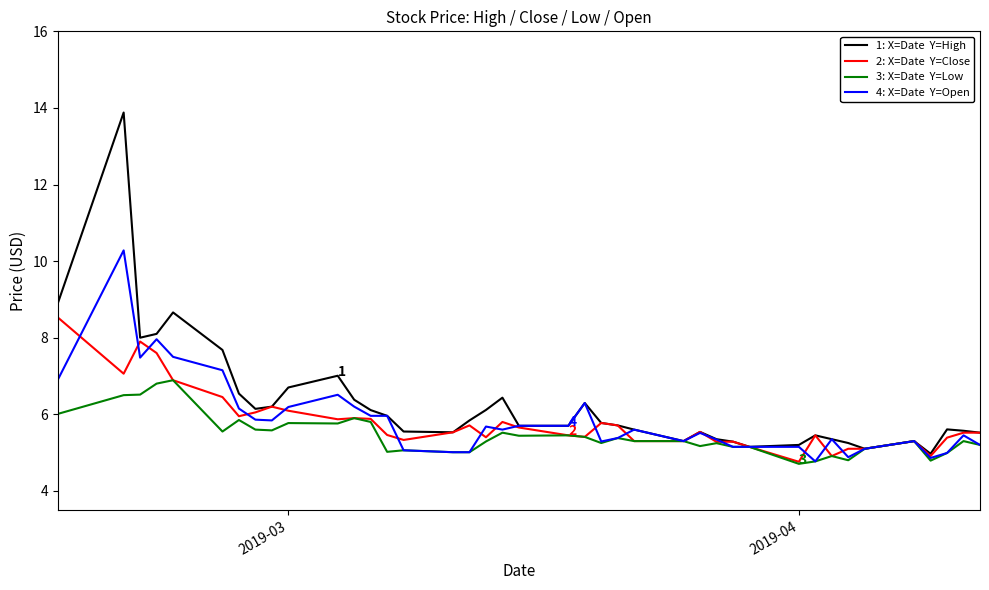

What is the smallest value displayed?

4.7